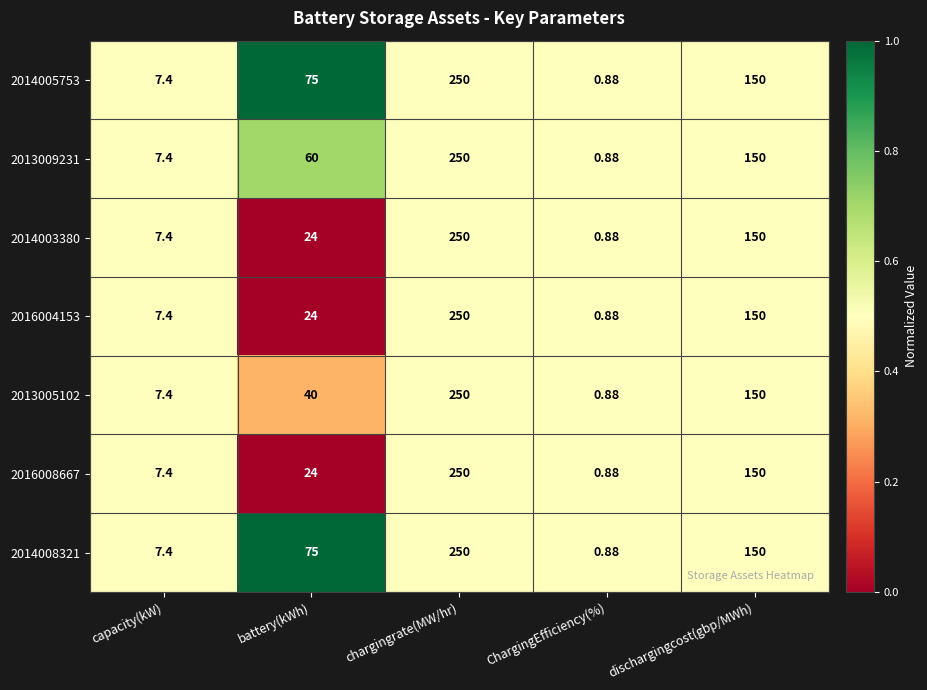

At which label is 2016008667 closest to 125?

dischargingcost(gbp/MWh)